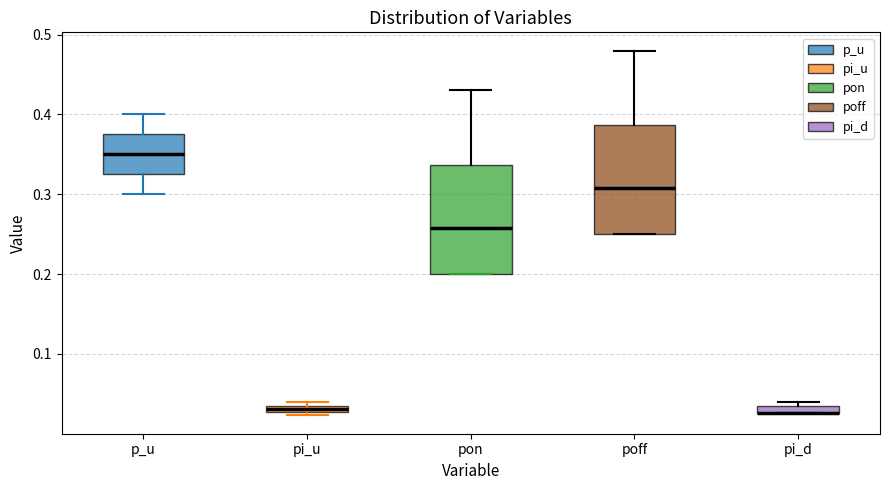

Where is the lower edge of the box for pi_d on the y-axis? The values are not printed on the chart, so give them approximately, as read against the axis.

0.03